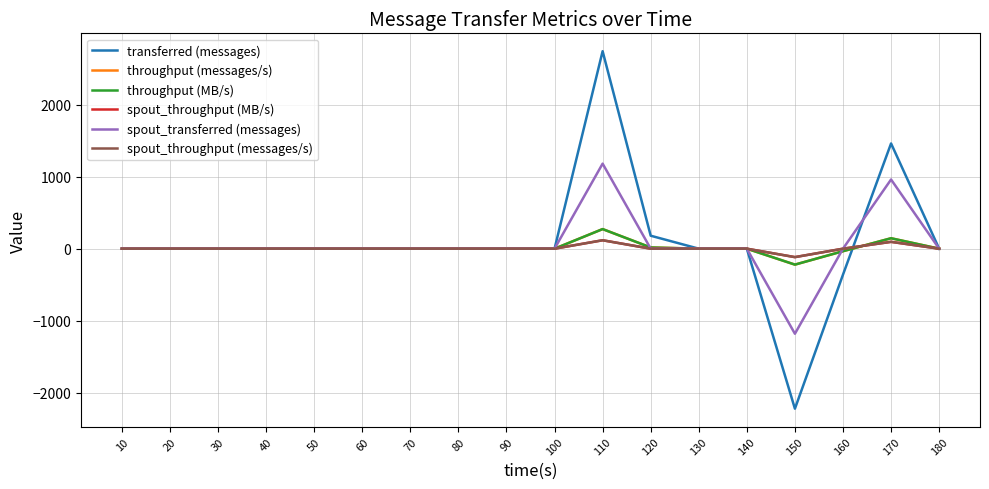

Where does the transferred (messages) series first go above 0?

110